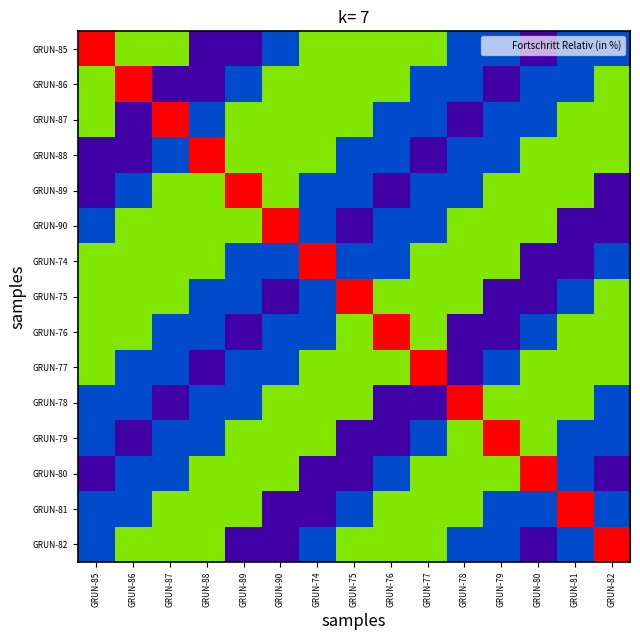

Reading left to right, extract all data points from this chart.

GRUN-85: GRUN-85=100	GRUN-86=70	GRUN-87=70	GRUN-88=10	GRUN-89=10	GRUN-90=30	GRUN-74=70	GRUN-75=70	GRUN-76=70	GRUN-77=70	GRUN-78=30	GRUN-79=30	GRUN-80=10	GRUN-81=30	GRUN-82=30
GRUN-86: GRUN-85=70	GRUN-86=100	GRUN-87=10	GRUN-88=10	GRUN-89=30	GRUN-90=70	GRUN-74=70	GRUN-75=70	GRUN-76=70	GRUN-77=30	GRUN-78=30	GRUN-79=10	GRUN-80=30	GRUN-81=30	GRUN-82=70
GRUN-87: GRUN-85=70	GRUN-86=10	GRUN-87=100	GRUN-88=30	GRUN-89=70	GRUN-90=70	GRUN-74=70	GRUN-75=70	GRUN-76=30	GRUN-77=30	GRUN-78=10	GRUN-79=30	GRUN-80=30	GRUN-81=70	GRUN-82=70
GRUN-88: GRUN-85=10	GRUN-86=10	GRUN-87=30	GRUN-88=100	GRUN-89=70	GRUN-90=70	GRUN-74=70	GRUN-75=30	GRUN-76=30	GRUN-77=10	GRUN-78=30	GRUN-79=30	GRUN-80=70	GRUN-81=70	GRUN-82=70
GRUN-89: GRUN-85=10	GRUN-86=30	GRUN-87=70	GRUN-88=70	GRUN-89=100	GRUN-90=70	GRUN-74=30	GRUN-75=30	GRUN-76=10	GRUN-77=30	GRUN-78=30	GRUN-79=70	GRUN-80=70	GRUN-81=70	GRUN-82=10
GRUN-90: GRUN-85=30	GRUN-86=70	GRUN-87=70	GRUN-88=70	GRUN-89=70	GRUN-90=100	GRUN-74=30	GRUN-75=10	GRUN-76=30	GRUN-77=30	GRUN-78=70	GRUN-79=70	GRUN-80=70	GRUN-81=10	GRUN-82=10
GRUN-74: GRUN-85=70	GRUN-86=70	GRUN-87=70	GRUN-88=70	GRUN-89=30	GRUN-90=30	GRUN-74=100	GRUN-75=30	GRUN-76=30	GRUN-77=70	GRUN-78=70	GRUN-79=70	GRUN-80=10	GRUN-81=10	GRUN-82=30
GRUN-75: GRUN-85=70	GRUN-86=70	GRUN-87=70	GRUN-88=30	GRUN-89=30	GRUN-90=10	GRUN-74=30	GRUN-75=100	GRUN-76=70	GRUN-77=70	GRUN-78=70	GRUN-79=10	GRUN-80=10	GRUN-81=30	GRUN-82=70
GRUN-76: GRUN-85=70	GRUN-86=70	GRUN-87=30	GRUN-88=30	GRUN-89=10	GRUN-90=30	GRUN-74=30	GRUN-75=70	GRUN-76=100	GRUN-77=70	GRUN-78=10	GRUN-79=10	GRUN-80=30	GRUN-81=70	GRUN-82=70
GRUN-77: GRUN-85=70	GRUN-86=30	GRUN-87=30	GRUN-88=10	GRUN-89=30	GRUN-90=30	GRUN-74=70	GRUN-75=70	GRUN-76=70	GRUN-77=100	GRUN-78=10	GRUN-79=30	GRUN-80=70	GRUN-81=70	GRUN-82=70
GRUN-78: GRUN-85=30	GRUN-86=30	GRUN-87=10	GRUN-88=30	GRUN-89=30	GRUN-90=70	GRUN-74=70	GRUN-75=70	GRUN-76=10	GRUN-77=10	GRUN-78=100	GRUN-79=70	GRUN-80=70	GRUN-81=70	GRUN-82=30
GRUN-79: GRUN-85=30	GRUN-86=10	GRUN-87=30	GRUN-88=30	GRUN-89=70	GRUN-90=70	GRUN-74=70	GRUN-75=10	GRUN-76=10	GRUN-77=30	GRUN-78=70	GRUN-79=100	GRUN-80=70	GRUN-81=30	GRUN-82=30
GRUN-80: GRUN-85=10	GRUN-86=30	GRUN-87=30	GRUN-88=70	GRUN-89=70	GRUN-90=70	GRUN-74=10	GRUN-75=10	GRUN-76=30	GRUN-77=70	GRUN-78=70	GRUN-79=70	GRUN-80=100	GRUN-81=30	GRUN-82=10
GRUN-81: GRUN-85=30	GRUN-86=30	GRUN-87=70	GRUN-88=70	GRUN-89=70	GRUN-90=10	GRUN-74=10	GRUN-75=30	GRUN-76=70	GRUN-77=70	GRUN-78=70	GRUN-79=30	GRUN-80=30	GRUN-81=100	GRUN-82=30
GRUN-82: GRUN-85=30	GRUN-86=70	GRUN-87=70	GRUN-88=70	GRUN-89=10	GRUN-90=10	GRUN-74=30	GRUN-75=70	GRUN-76=70	GRUN-77=70	GRUN-78=30	GRUN-79=30	GRUN-80=10	GRUN-81=30	GRUN-82=100